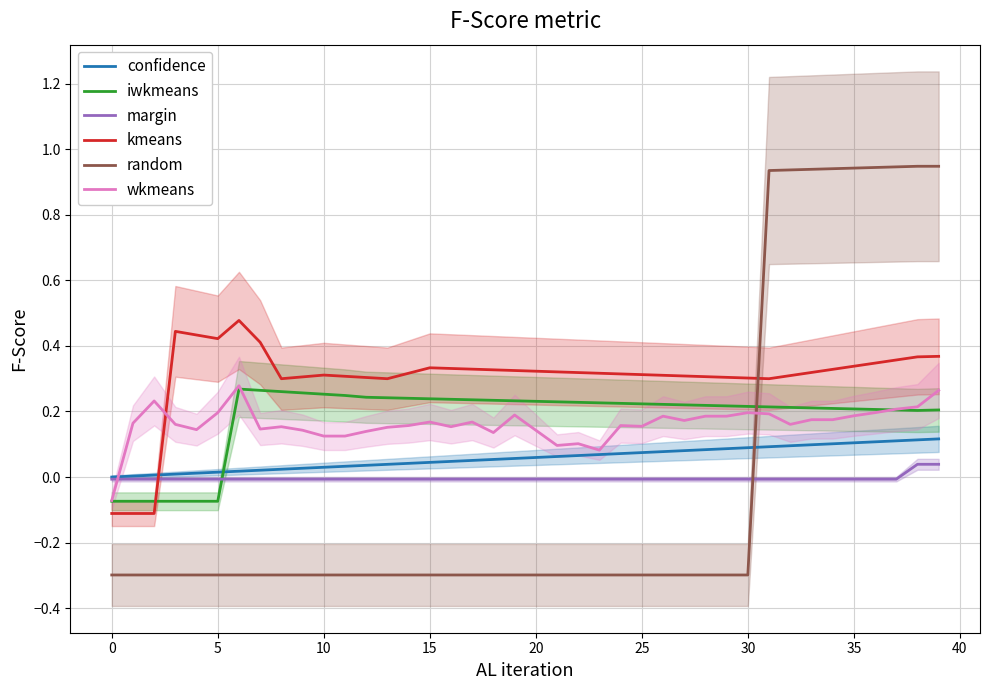

How many interior local peaks does the kmeans series have?

4